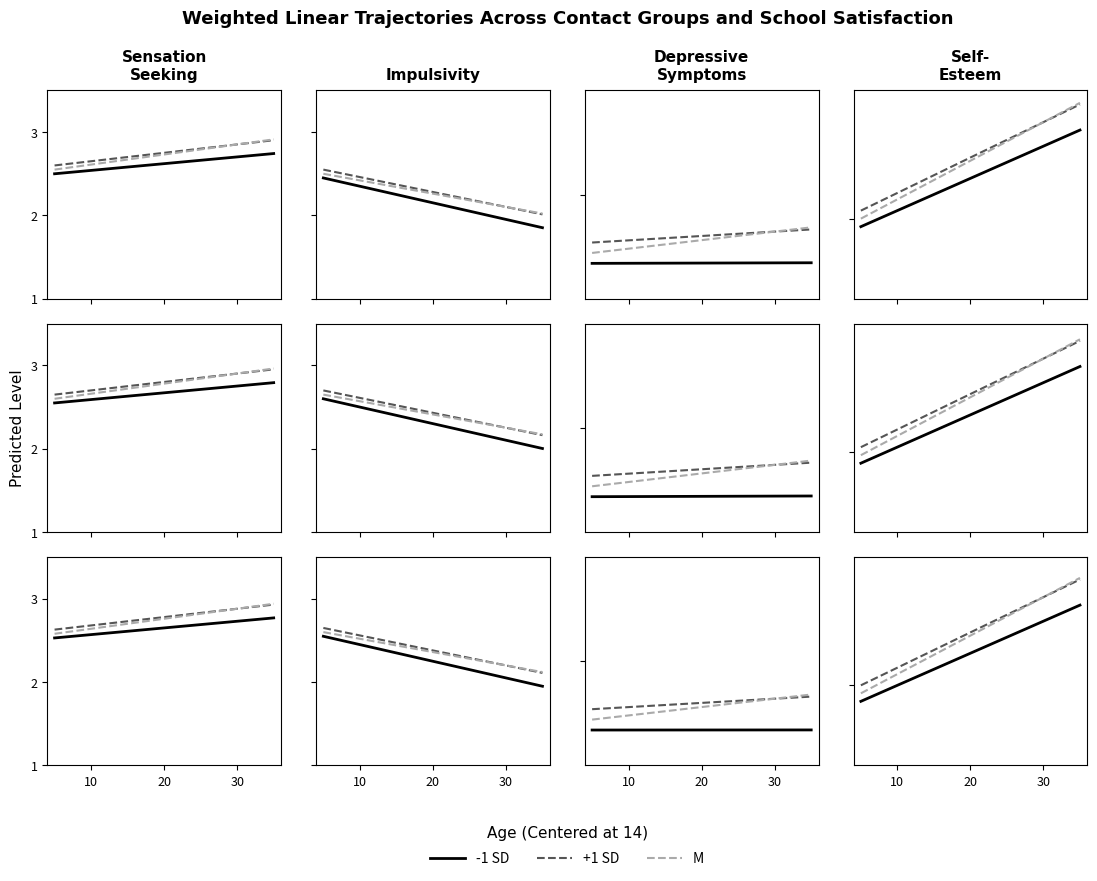

What are all the series names shown in the legend?

-1 SD, +1 SD, M